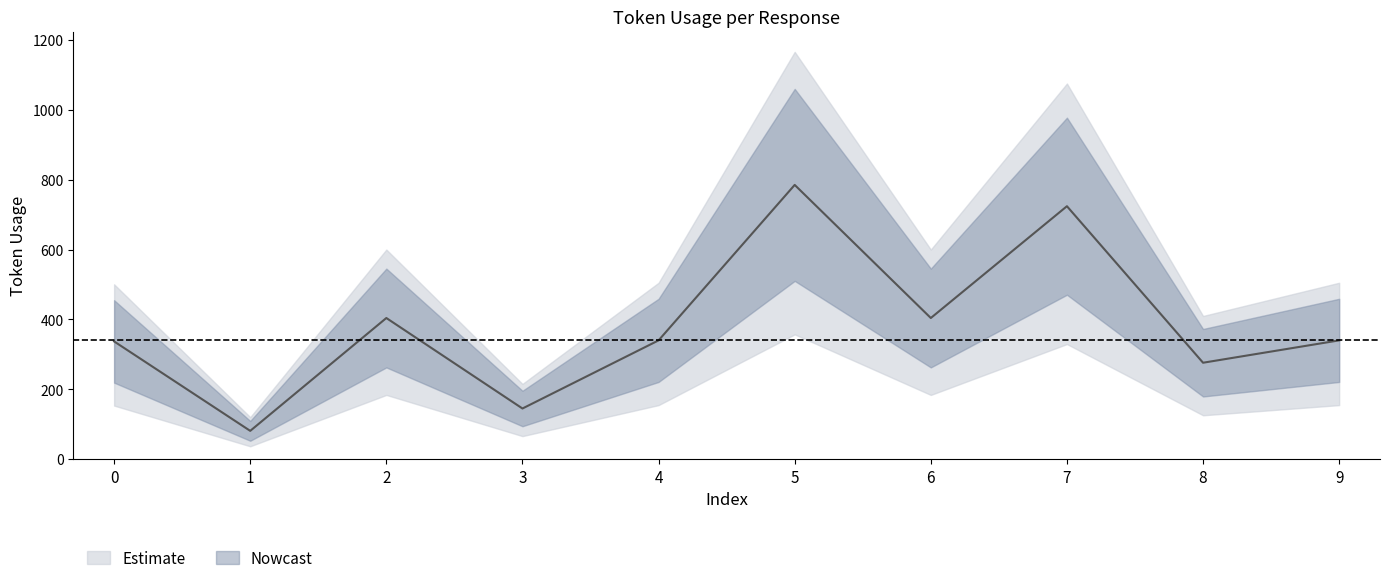

Is this an area chart (filled region under the line)?

No